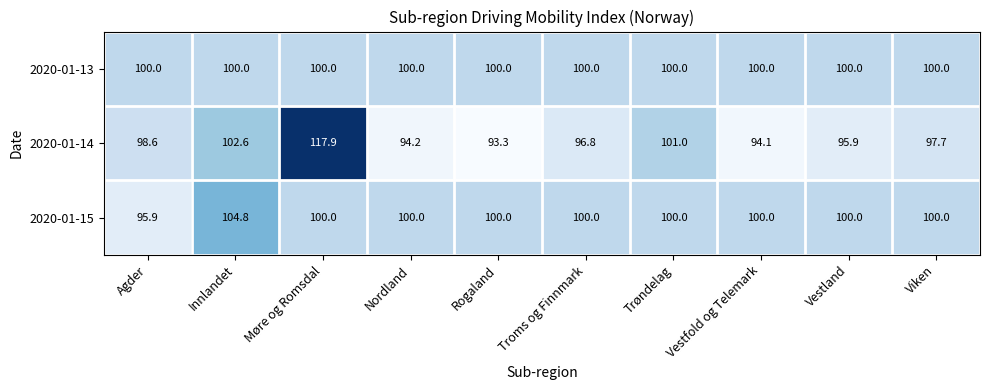

What is the sum of the 2020-01-15 values at Agder and Vestland?

195.9